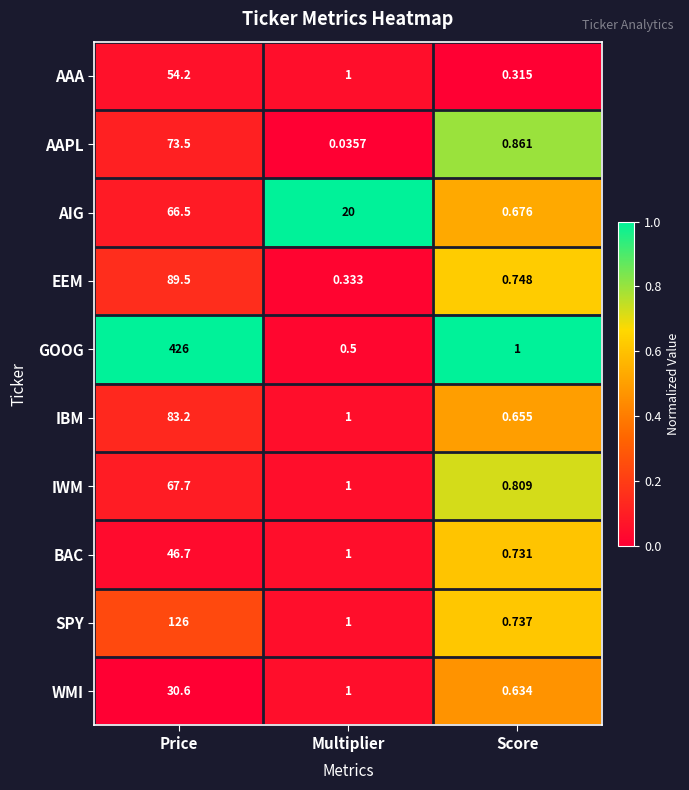

Rank the categories by AAPL value from highest to lowest.

Price, Score, Multiplier